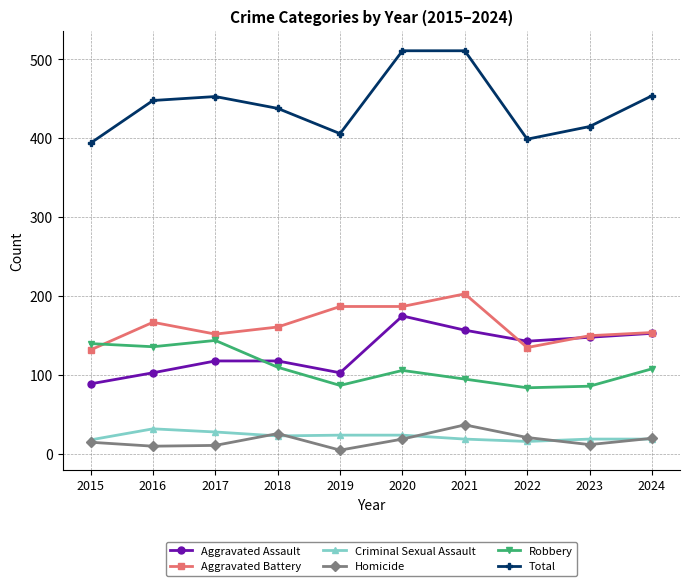

What is the greatest value displayed?

511